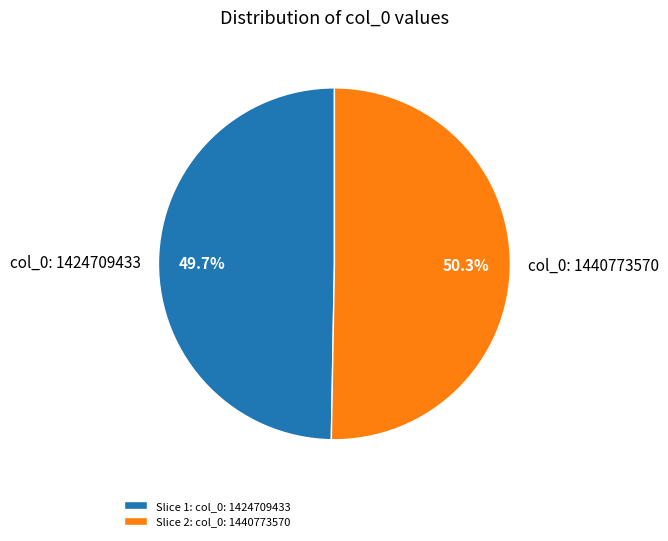

What is the largest slice in the pie chart?

col_0: 1440773570